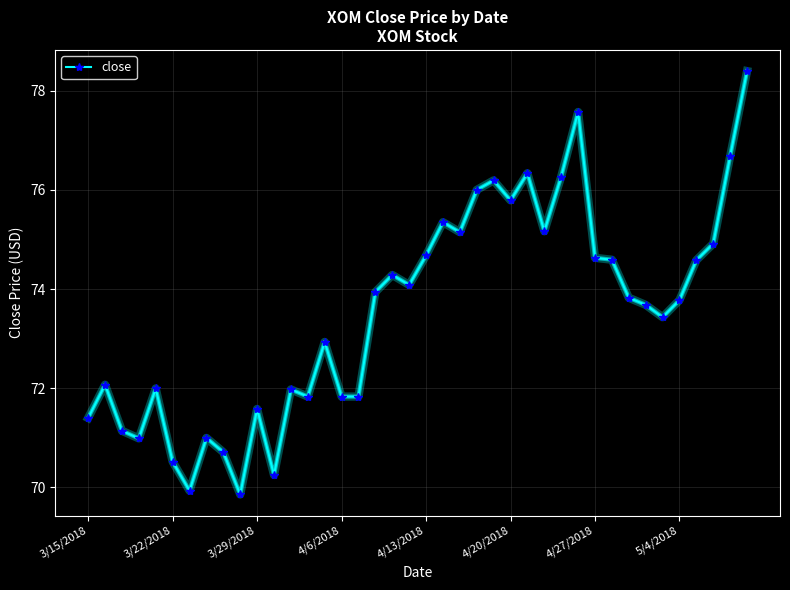

How many values are below 73?

17